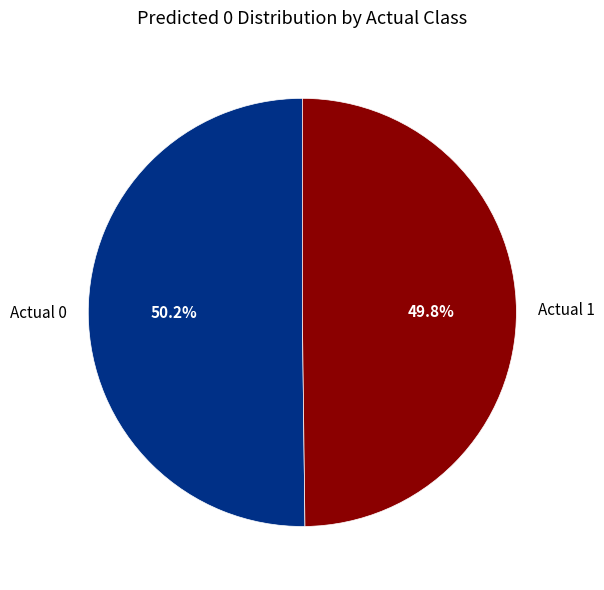

Is there a majority slice in this chart?

Yes